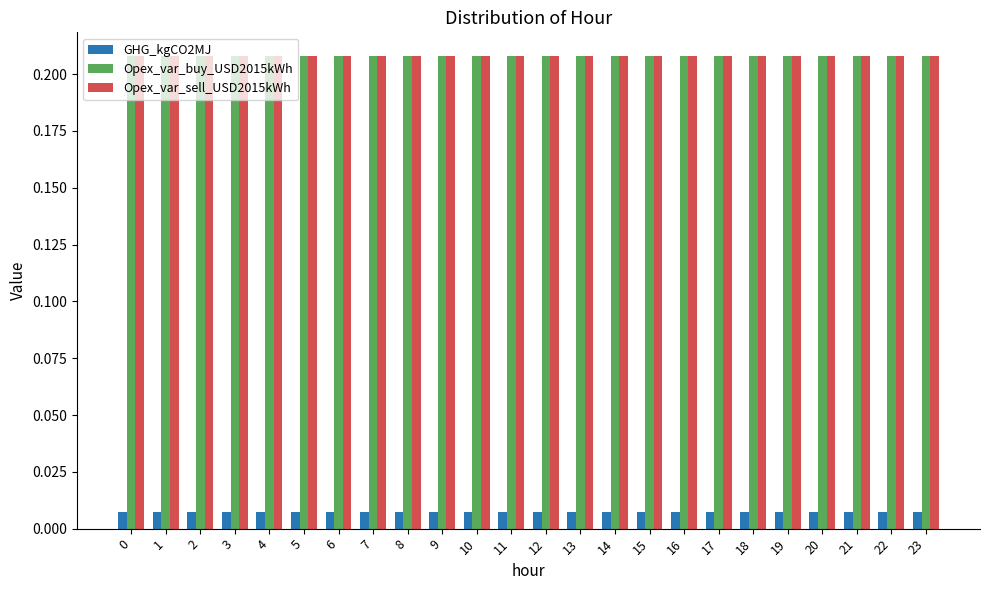

Is the value of GHG_kgCO2MJ at 13 greater than the value of Opex_var_buy_USD2015kWh at 5?

No